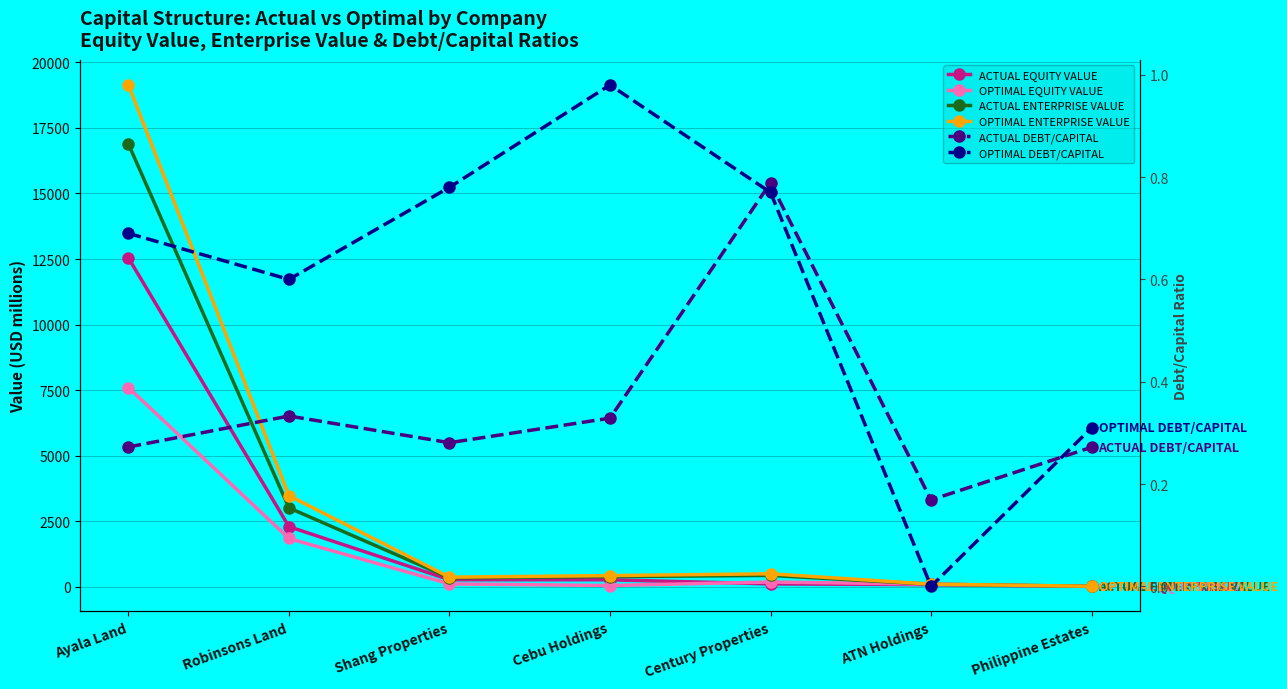

Which series has the largest range (max minus min)?

OPTIMAL ENTERPRISE VALUE